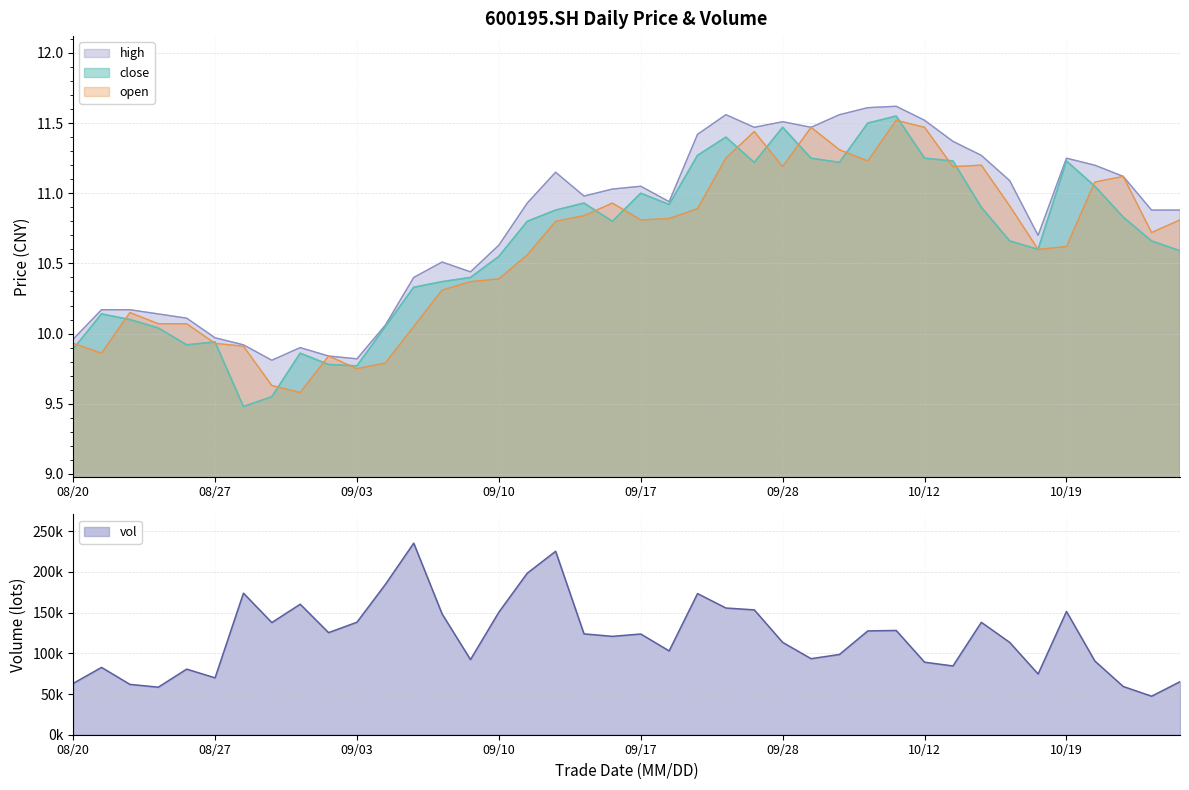

True or false: high and open cross at least once.

False